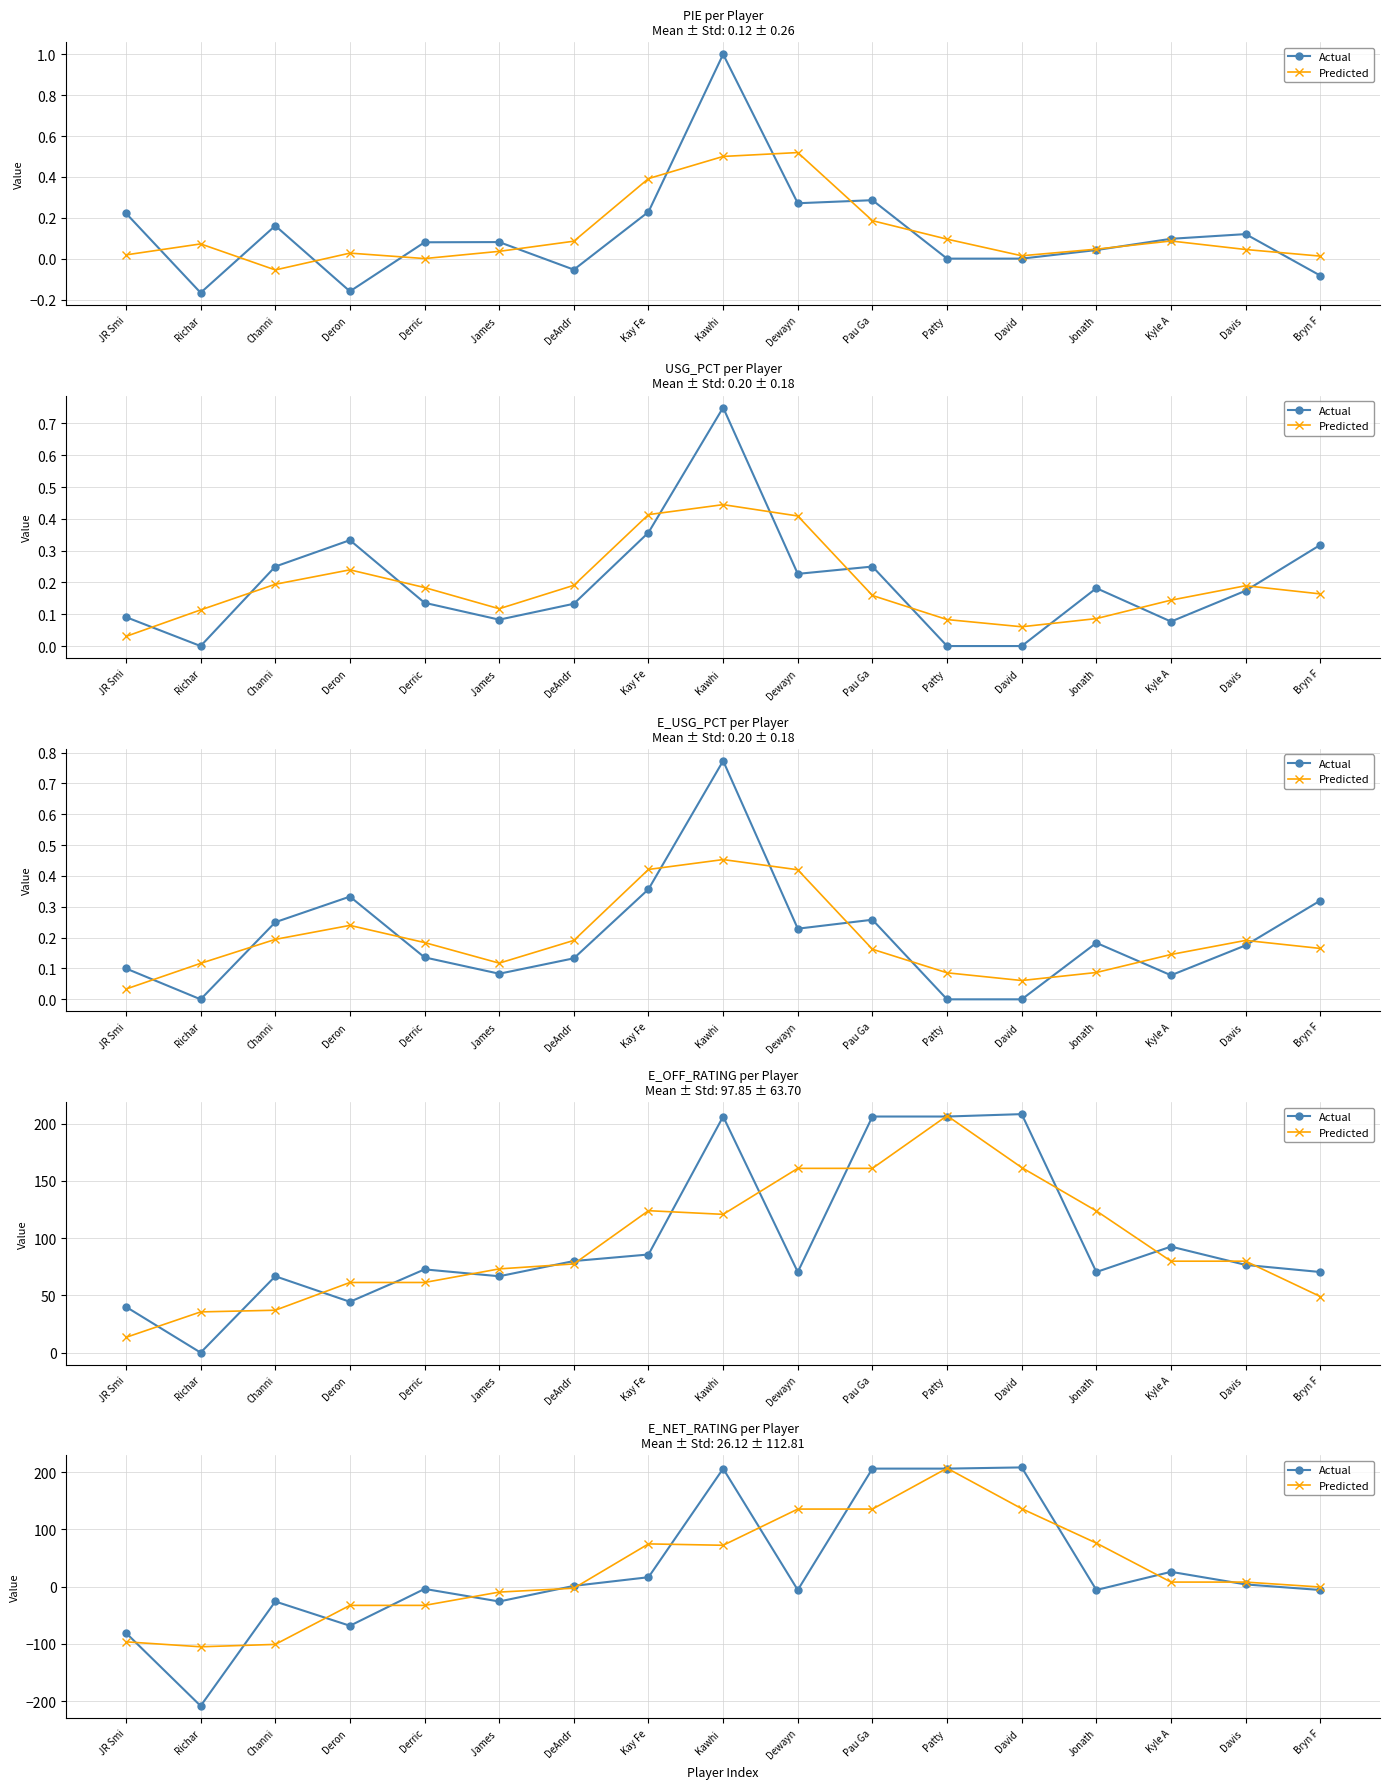

Where is Predicted nearest to the value 50?

Kawhi 